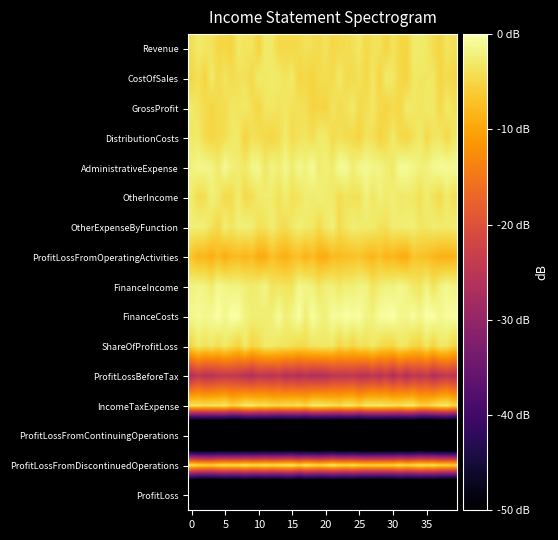

Reading right to left, list all the values displayed in this chart.

Revenue: -4.1	-3.5	-5.1	-4.5	-3.2	-2.8	-2.9	-5.2	-4.9	-3.6	-5.3	-3.7	-3.9	-4.8	-3.2	-4.0	-4.3	-4.5	-5.0	-3.6	-4.5	-4.1	-3.9	-4.5	-4.8	-4.8	-4.7	-3.1	-2.8	-5.4	-3.4	-3.7	-3.1	-5.3	-4.9	-4.9	-3.7	-3.3	-2.9	-4.3
CostOfSales: -5.1	-4.3	-5.2	-3.3	-3.4	-3.4	-3.2	-5.4	-4.8	-3.3	-2.8	-5.2	-3.2	-5.0	-3.8	-4.5	-4.3	-3.1	-4.6	-4.2	-4.4	-5.3	-4.8	-5.1	-2.9	-3.7	-3.0	-2.9	-3.3	-2.8	-4.8	-3.8	-3.9	-4.4	-3.5	-4.6	-3.0	-5.3	-3.9	-5.0
GrossProfit: -3.8	-3.0	-4.8	-3.2	-3.0	-3.6	-3.2	-2.9	-4.9	-4.5	-5.2	-4.7	-3.3	-4.2	-4.6	-3.0	-3.9	-4.4	-3.6	-5.3	-5.1	-5.4	-4.1	-3.9	-3.9	-3.3	-3.8	-3.3	-3.4	-5.0	-4.0	-3.0	-3.6	-3.4	-4.4	-4.4	-5.2	-4.4	-3.6	-3.1
DistributionCosts: -3.4	-4.7	-3.3	-3.5	-4.6	-2.8	-3.9	-5.0	-4.7	-3.0	-4.5	-5.3	-3.9	-3.6	-5.3	-4.5	-4.5	-3.9	-4.6	-2.9	-2.8	-4.3	-3.4	-3.9	-4.4	-2.9	-4.4	-5.0	-4.7	-4.1	-3.9	-5.4	-3.1	-3.2	-4.1	-4.7	-5.1	-4.4	-3.0	-3.2
AdministrativeExpense: -1.1	-0.9	-0.8	-1.2	-2.2	-2.2	-1.4	-0.8	-0.8	-3.0	-2.5	-1.7	-1.6	-1.0	-1.4	-2.4	-0.9	-0.8	-2.9	-2.2	-2.8	-0.8	-2.1	-1.3	-2.7	-1.4	-2.5	-1.7	-3.3	-1.3	-1.5	-3.2	-2.7	-2.3	-1.0	-3.0	-1.7	-1.4	-1.4	-2.1
OtherIncome: -4.1	-2.8	-4.6	-3.7	-2.6	-4.0	-3.2	-2.9	-3.1	-2.4	-2.8	-2.2	-3.4	-2.1	-3.9	-3.8	-3.5	-4.4	-3.0	-2.7	-2.3	-2.8	-2.5	-3.6	-3.9	-2.6	-3.9	-2.8	-2.7	-3.0	-4.1	-4.7	-2.7	-4.3	-4.7	-2.9	-2.2	-4.1	-4.4	-2.8
OtherExpenseByFunction: -2.6	-2.8	-3.0	-2.6	-3.3	-3.3	-2.4	-2.5	-2.6	-2.6	-3.9	-3.7	-2.8	-2.8	-2.7	-2.4	-3.3	-4.4	-2.2	-3.0	-4.5	-3.1	-2.8	-2.3	-3.2	-4.3	-3.8	-2.5	-3.6	-3.9	-2.5	-2.3	-2.3	-3.5	-2.3	-4.8	-3.7	-2.4	-2.3	-2.3
ProfitLossFromOperatingActivities: -8.5	-8.8	-8.7	-8.0	-7.3	-7.0	-6.7	-9.2	-9.1	-7.9	-8.4	-7.1	-8.3	-7.7	-6.7	-7.2	-7.4	-7.7	-7.7	-9.1	-9.0	-7.5	-8.6	-7.1	-7.7	-8.9	-8.2	-7.0	-9.2	-9.2	-7.6	-8.4	-7.7	-7.9	-9.2	-7.6	-9.0	-8.1	-8.2	-6.9
FinanceIncome: -2.0	-1.1	-1.9	-3.6	-1.8	-3.4	-3.1	-1.8	-1.3	-2.1	-1.8	-2.5	-3.5	-1.8	-1.9	-2.4	-2.3	-3.1	-2.2	-2.2	-3.4	-2.2	-1.7	-1.3	-3.6	-3.5	-3.3	-3.6	-1.5	-2.5	-2.9	-2.4	-1.9	-2.0	-1.6	-1.1	-2.8	-1.8	-1.6	-2.0
FinanceCosts: -0.5	-0.5	-1.3	-0.3	-0.1	-1.6	-0.5	-1.5	-1.4	0.0	-0.4	-0.5	-2.1	-1.7	-0.4	-0.5	-0.2	-0.8	-0.6	-2.3	-1.7	-0.4	-2.6	-0.3	-1.6	-2.4	-0.7	-2.3	-2.6	-2.3	-2.4	-2.0	-0.2	-0.1	-1.4	-0.1	-1.0	-1.2	-0.8	-1.4
ShareOfProfitLoss: -5.2	-3.4	-3.1	-5.2	-3.4	-5.2	-5.1	-3.6	-3.3	-5.0	-5.0	-4.3	-3.0	-4.1	-3.8	-5.3	-3.9	-5.1	-3.2	-3.2	-3.3	-3.5	-4.4	-4.5	-4.1	-3.6	-3.7	-2.9	-2.9	-4.4	-5.1	-3.0	-5.4	-4.2	-3.0	-4.4	-3.1	-3.9	-3.0	-5.1
ProfitLossBeforeTax: -25.1	-24.1	-25.0	-26.5	-24.1	-25.1	-24.3	-26.6	-24.1	-26.7	-24.1	-26.0	-24.3	-25.8	-25.5	-24.1	-25.0	-24.6	-24.8	-26.3	-26.3	-26.5	-25.3	-26.7	-25.2	-26.3	-24.2	-25.4	-25.0	-24.5	-26.4	-25.5	-24.6	-24.1	-24.2	-24.4	-25.5	-25.5	-24.1	-26.4
IncomeTaxExpense: -4.9	-2.8	-3.1	-4.2	-5.3	-5.3	-3.0	-2.9	-4.1	-3.6	-3.3	-2.8	-3.1	-2.9	-4.9	-3.4	-3.1	-4.4	-3.8	-3.4	-2.8	-2.8	-5.2	-3.7	-4.3	-4.0	-4.8	-4.5	-3.6	-4.0	-3.0	-2.8	-4.5	-5.3	-2.9	-3.7	-3.6	-4.0	-3.4	-3.6
ProfitLossFromContinuingOperations: -97.3	-97.2	-98.0	-97.9	-97.6	-97.0	-97.4	-97.4	-97.1	-97.4	-97.2	-97.4	-97.3	-97.9	-97.6	-97.3	-97.3	-97.8	-97.3	-97.0	-97.9	-97.5	-97.8	-97.1	-97.0	-97.2	-97.4	-96.9	-96.9	-97.1	-97.1	-98.0	-97.7	-97.6	-97.5	-97.1	-97.1	-96.9	-97.6	-97.3
ProfitLossFromDiscontinuedOperations: -5.3	-4.8	-4.9	-3.5	-4.0	-3.0	-4.3	-4.8	-3.6	-5.0	-4.9	-5.0	-5.0	-5.2	-4.7	-3.6	-4.4	-3.9	-2.8	-4.0	-4.6	-3.9	-2.9	-4.9	-2.9	-3.1	-3.6	-4.2	-3.2	-3.9	-4.3	-3.0	-4.1	-4.2	-3.7	-4.3	-5.4	-5.0	-4.7	-3.4
ProfitLoss: -97.6	-97.7	-97.8	-97.4	-97.5	-97.9	-97.4	-97.4	-97.0	-97.2	-97.8	-98.0	-97.2	-97.5	-97.6	-97.3	-97.5	-97.6	-97.8	-97.8	-97.2	-97.1	-97.7	-98.0	-97.0	-97.0	-98.0	-97.3	-97.1	-98.0	-97.2	-97.5	-97.6	-97.8	-97.5	-97.9	-98.0	-97.8	-97.7	-97.9